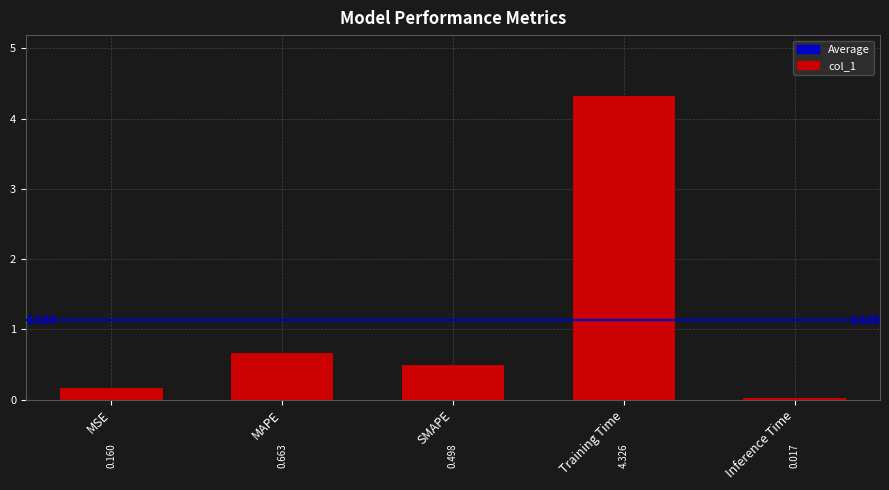

What is the approximate value at SMAPE?

0.5